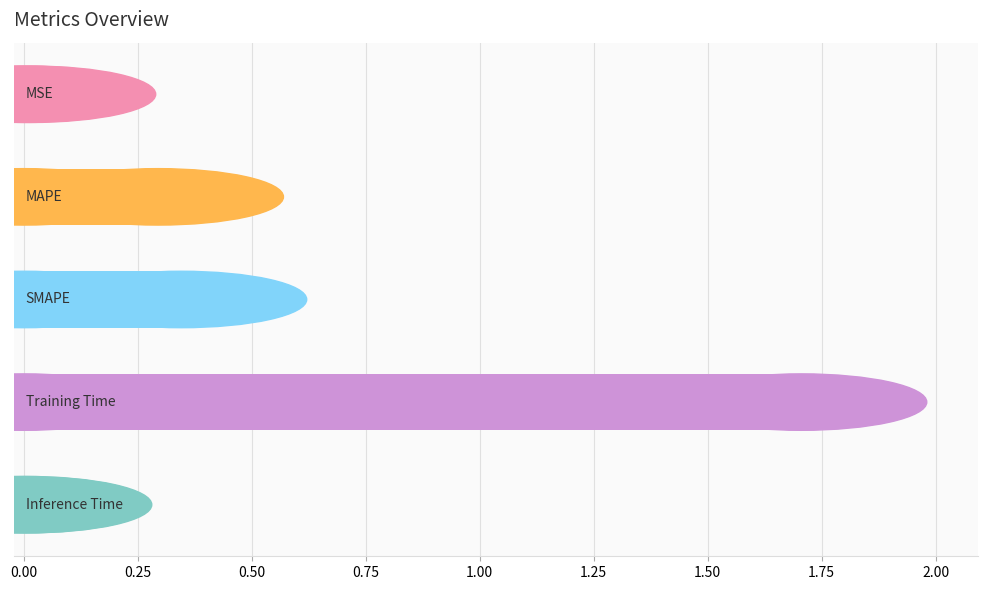

Are the bars horizontal?

Yes